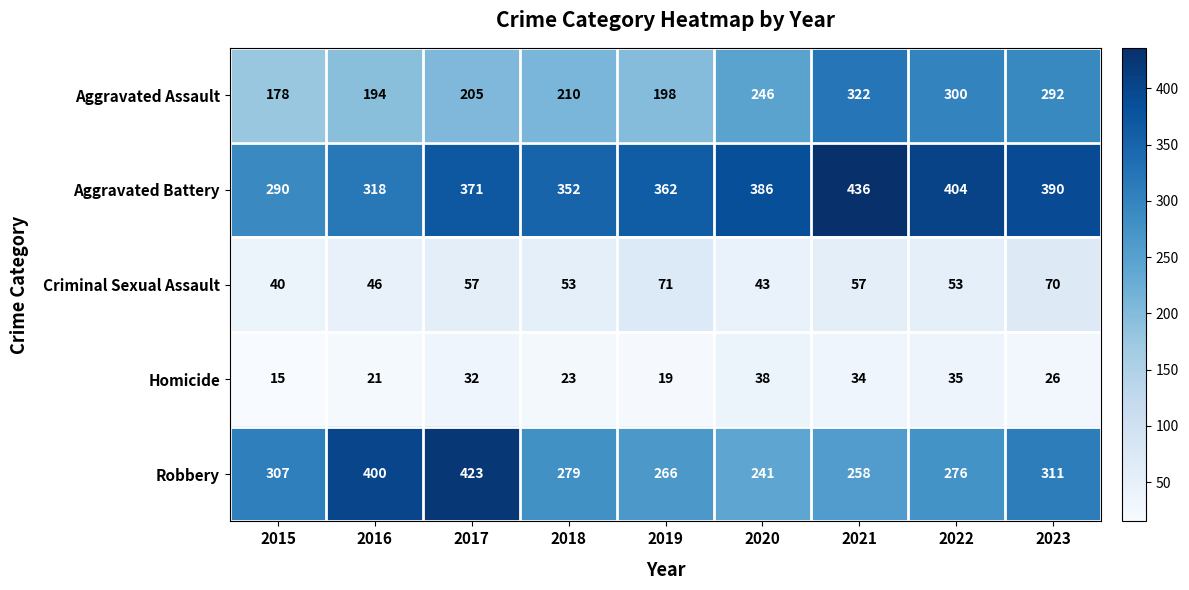

List the series in order of their peak value, highest first.

Aggravated Battery, Robbery, Aggravated Assault, Criminal Sexual Assault, Homicide